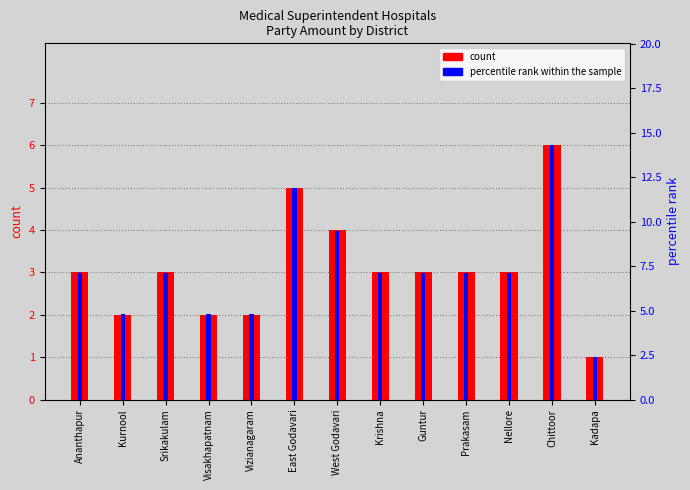

What is the difference between the highest and lowest values at Vizianagaram?

2.8